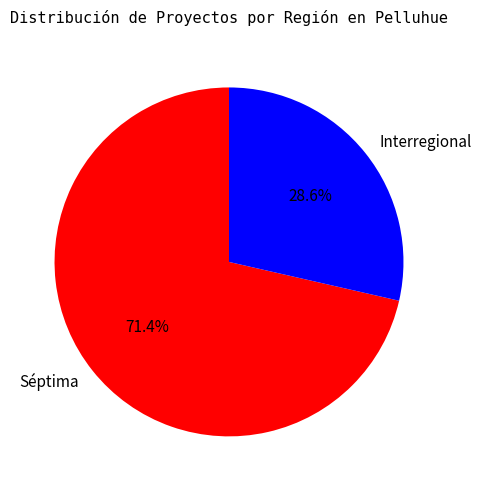

What percentage is NOT represented by Séptima?

28.6%